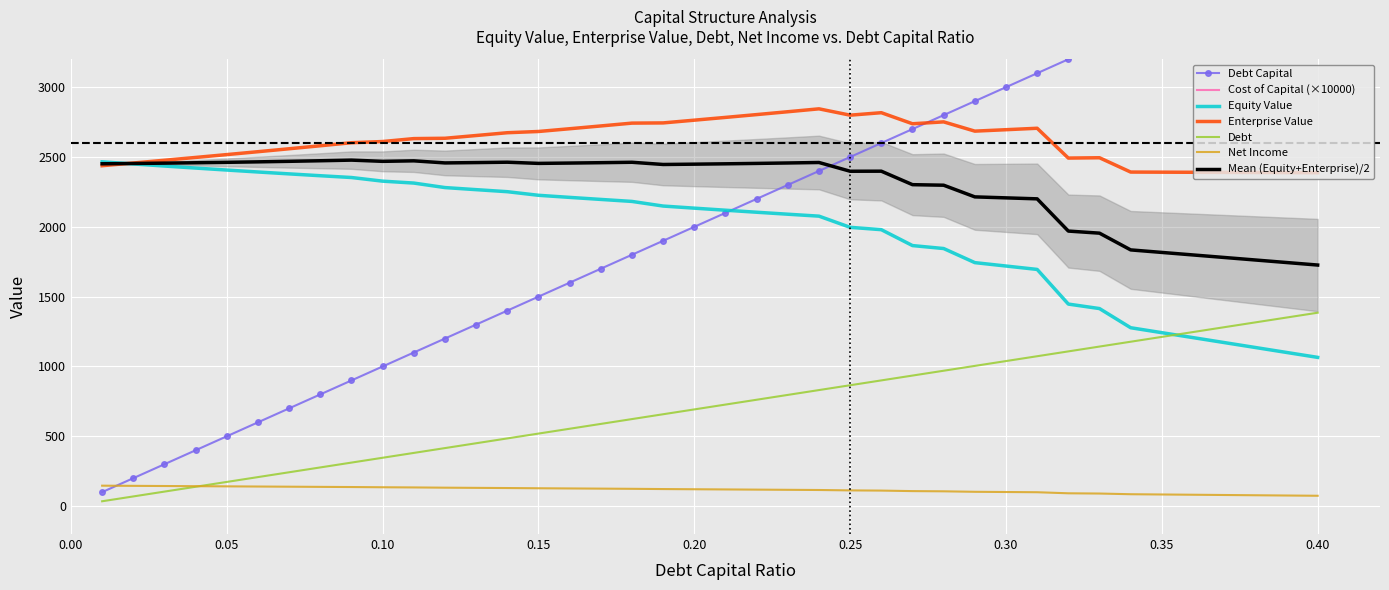

How many data points in debt are less than 727?

20